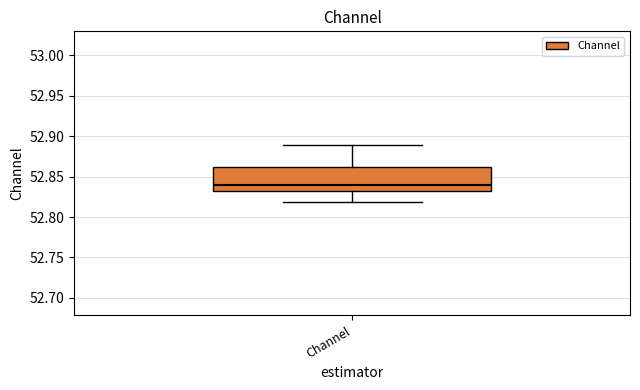

Where is the lower edge of the box for Channel on the y-axis? The values are not printed on the chart, so give them approximately, as read against the axis.

52.83